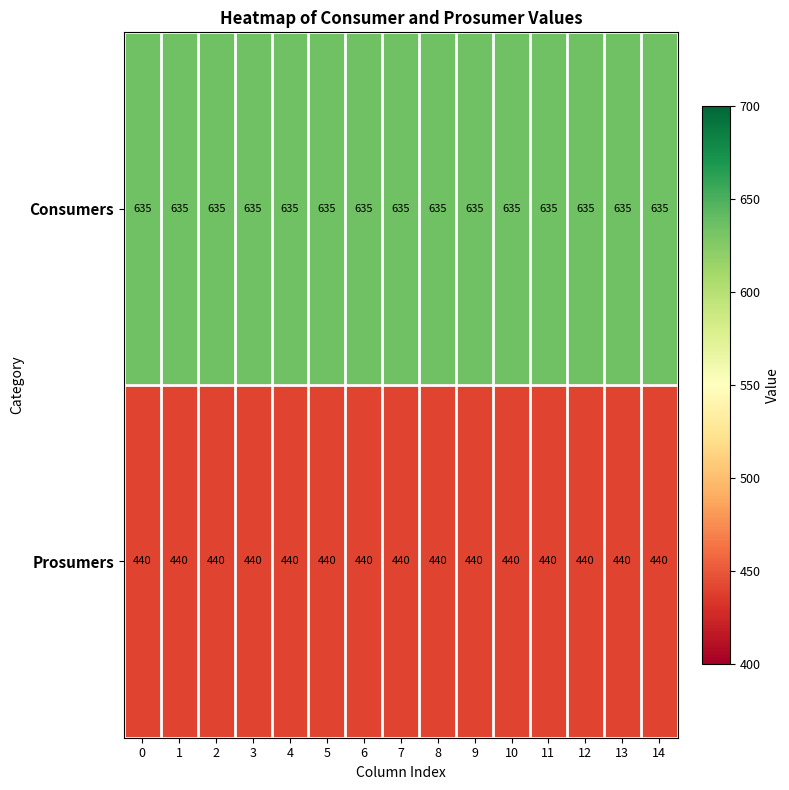

Is it true that Prosumers equals 440 at 10?

True